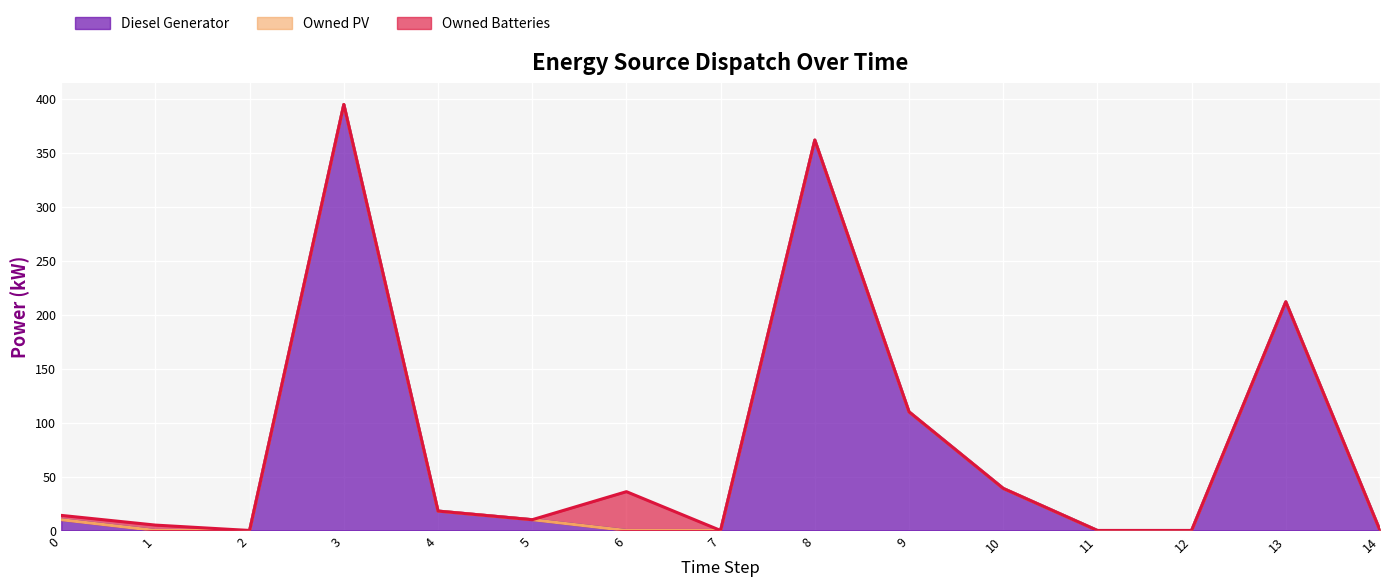

True or false: Diesel Generator and Owned PV intersect in this chart.

False